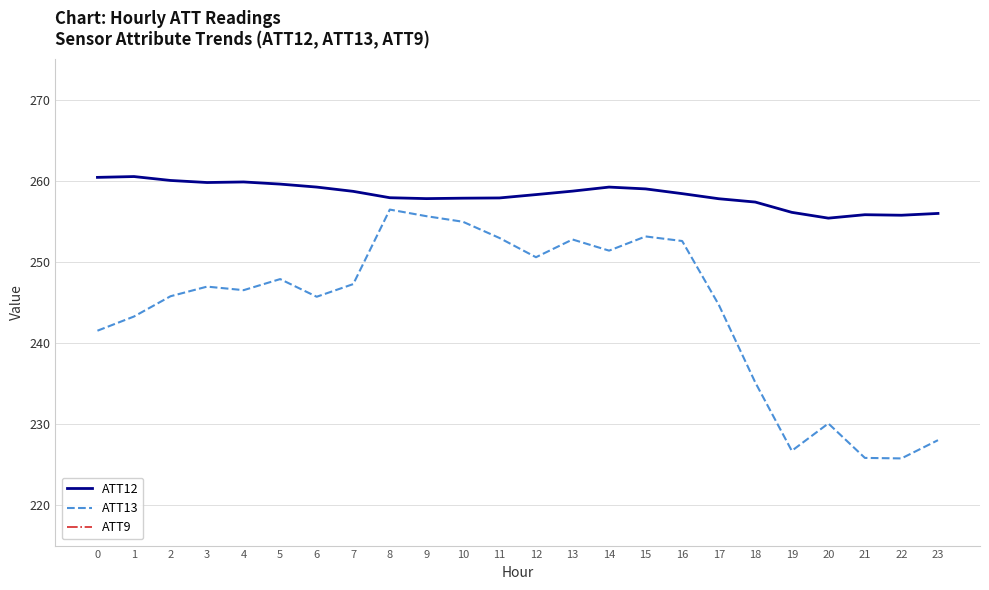

Rank the series by their maximum value, from highest to lowest.

ATT12, ATT13, ATT9